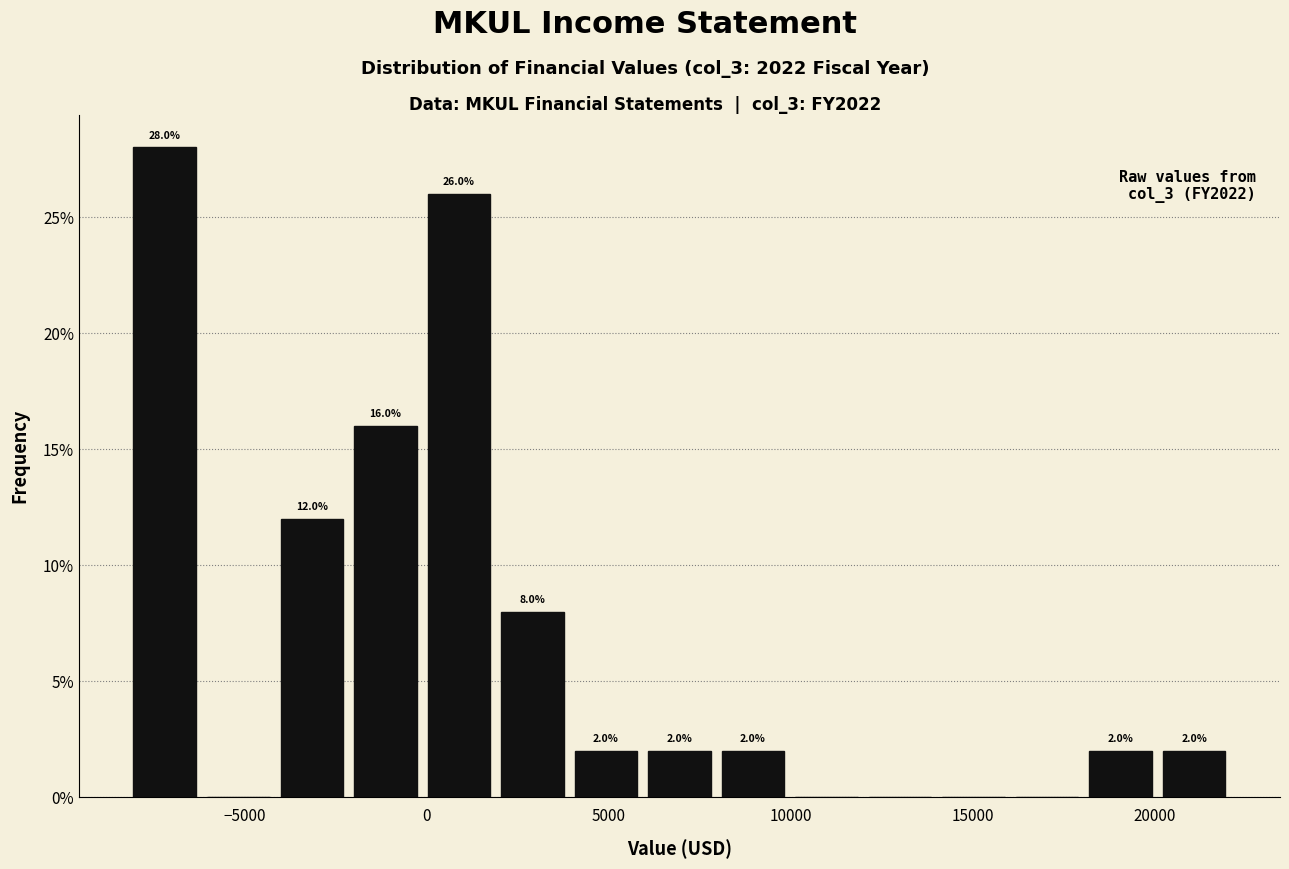

Which range on the x-axis has the tallest bar?

-8000 to -6000